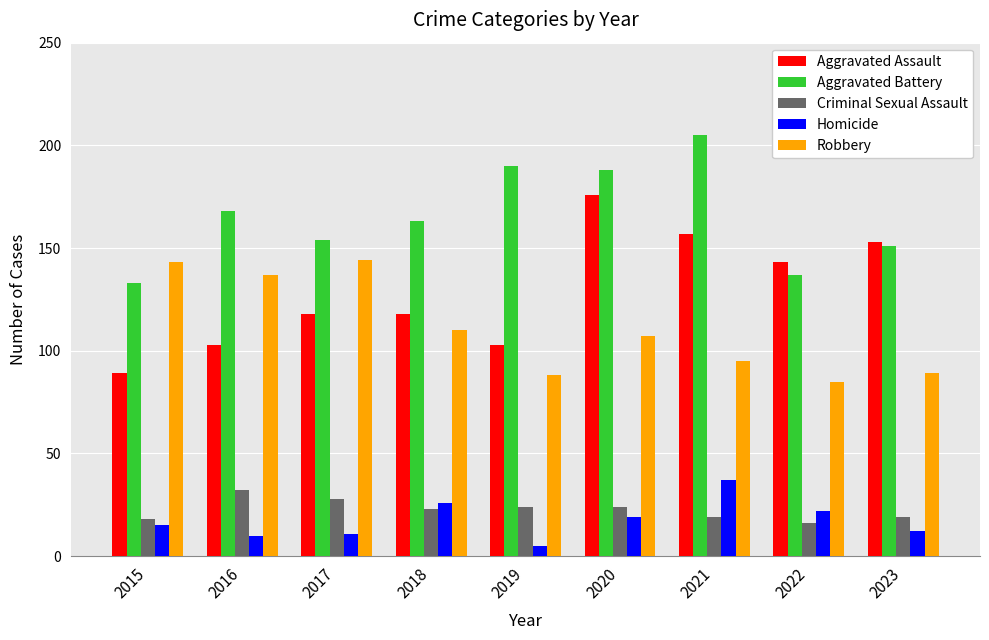

What is the total value across all series at 2019?

410